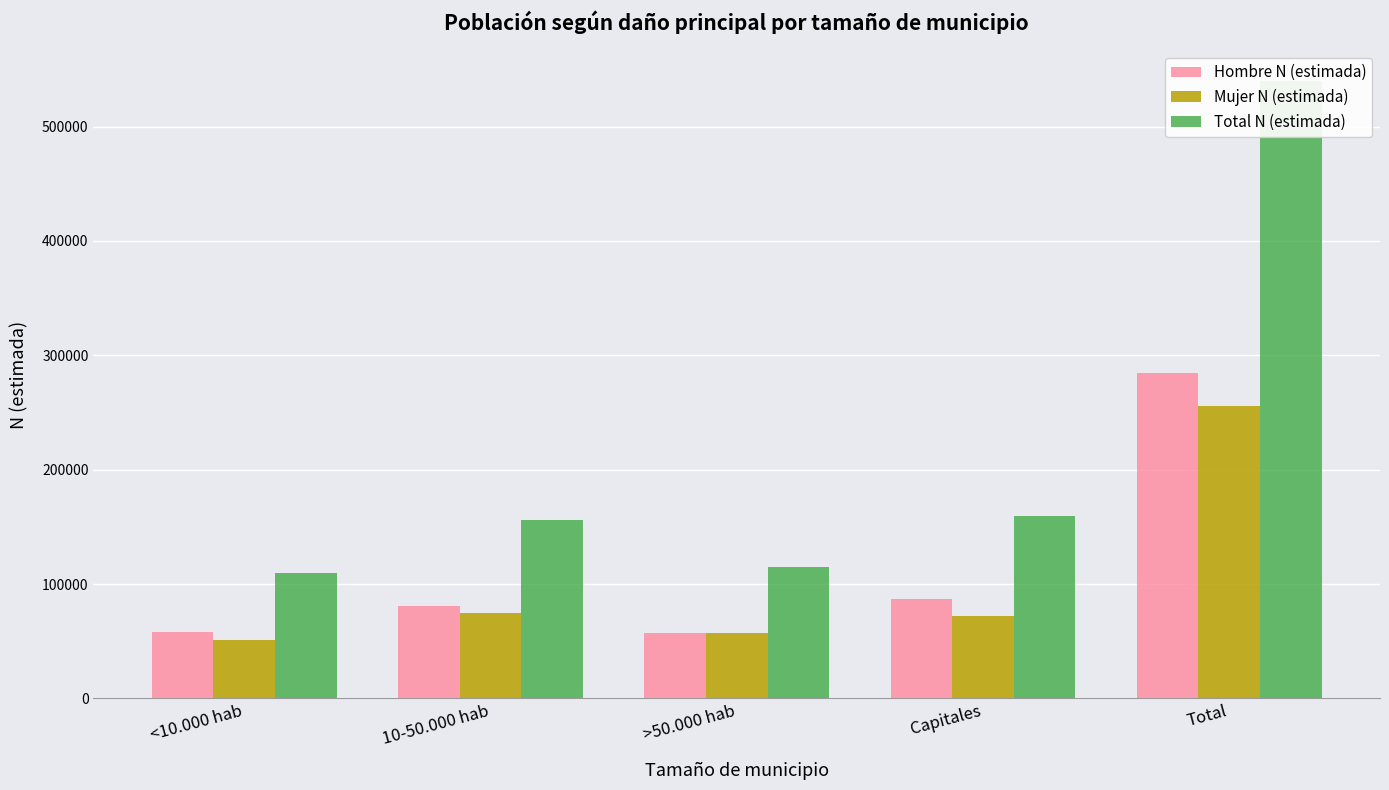

Reading right to left, extract all data points from this chart.

Hombre N (estimada): Total=284160	Capitales=87294	>50.000 hab=57497	10-50.000 hab=81289	<10.000 hab=58079
Mujer N (estimada): Total=255384	Capitales=72284	>50.000 hab=57045	10-50.000 hab=74623	<10.000 hab=51432
Total N (estimada): Total=539544	Capitales=159578	>50.000 hab=114542	10-50.000 hab=155913	<10.000 hab=109511